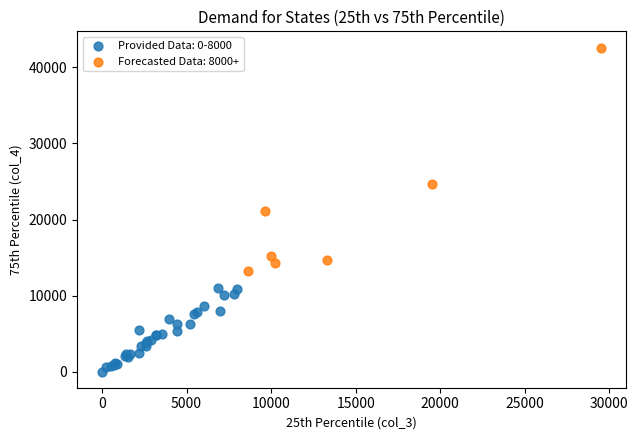

Which series has the widest spread of Y values?

Forecasted Data: 8000+